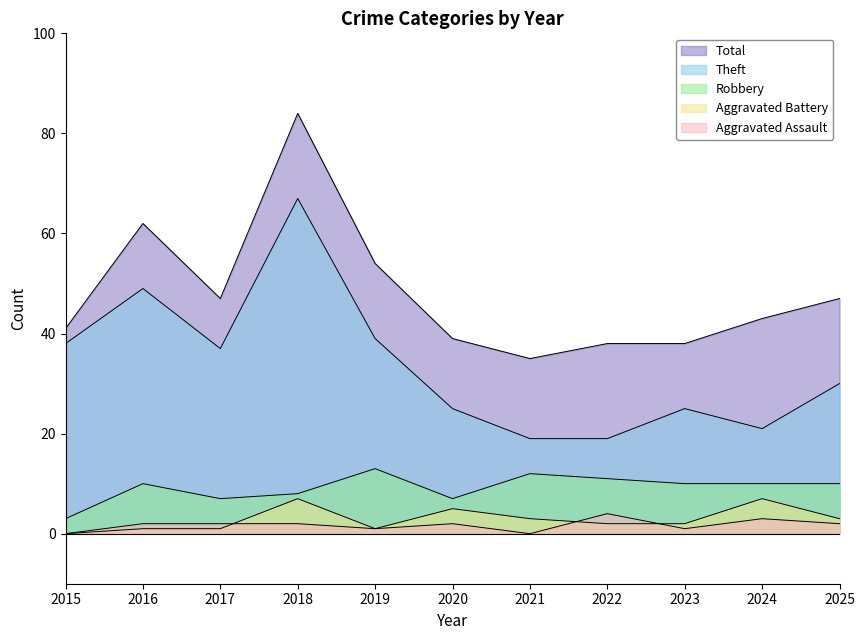

True or false: Aggravated Assault and Robbery cross at least once.

False